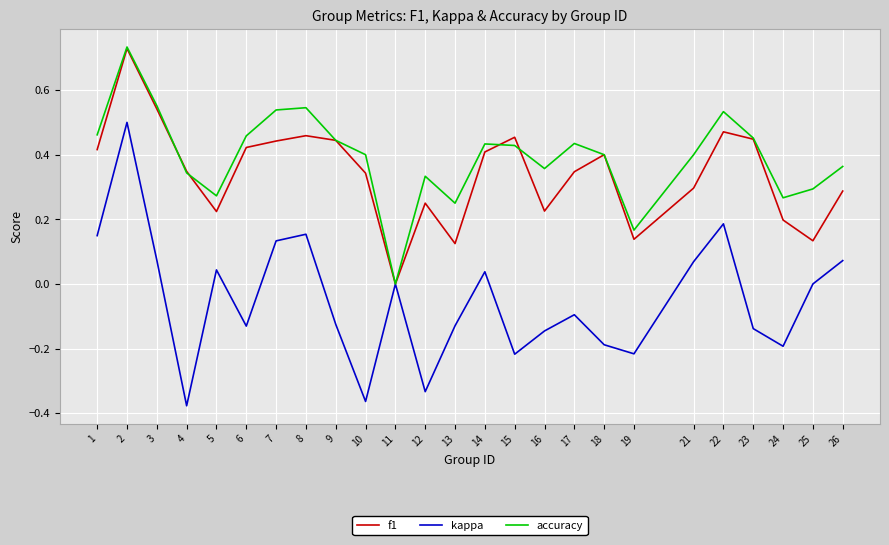

Which series has the largest total across all categories?

accuracy